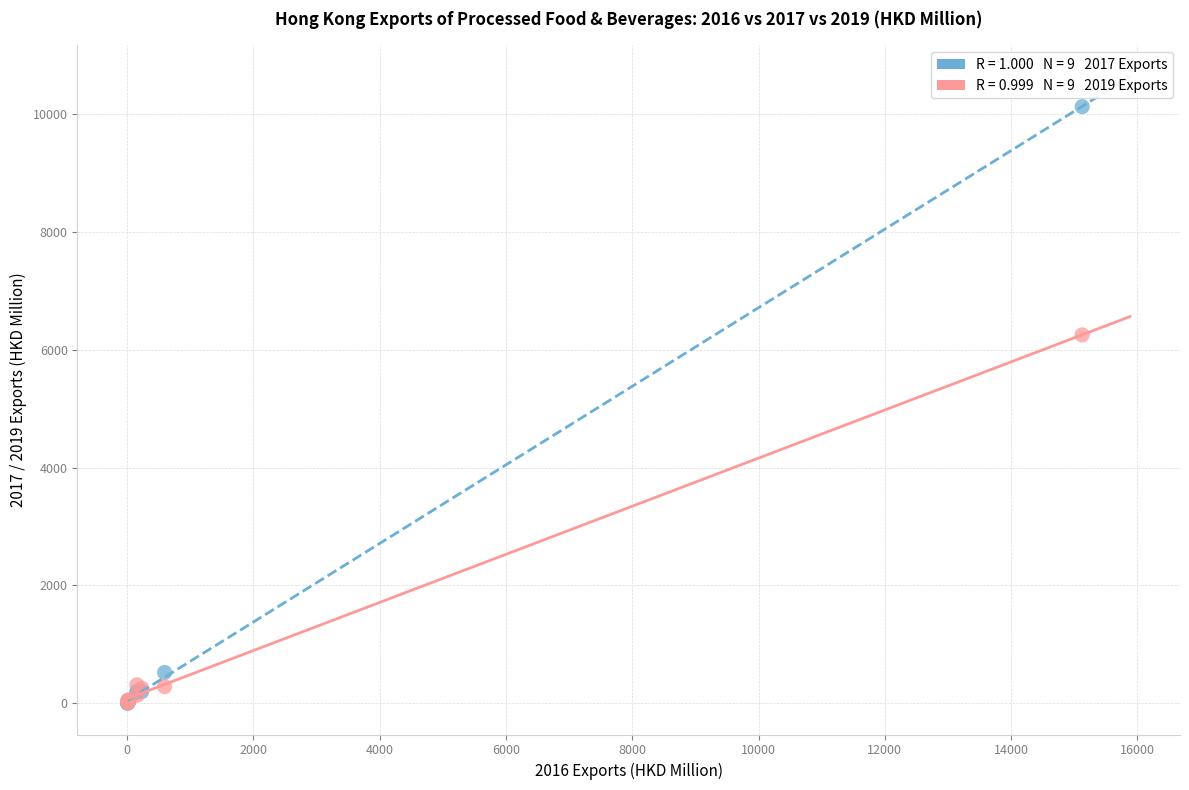

Across all series, what Y value is closest to 5066?

6255.6